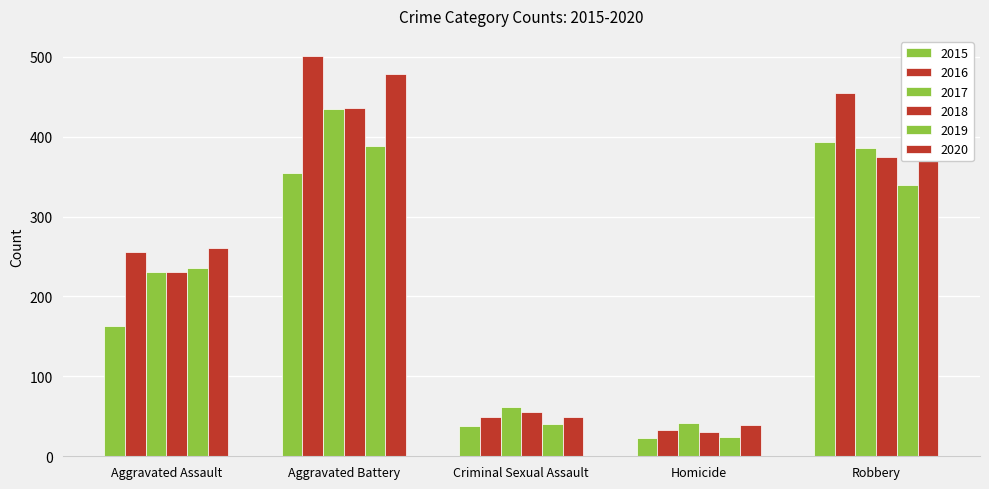

What is the label of the 2nd bar from the right?

Homicide